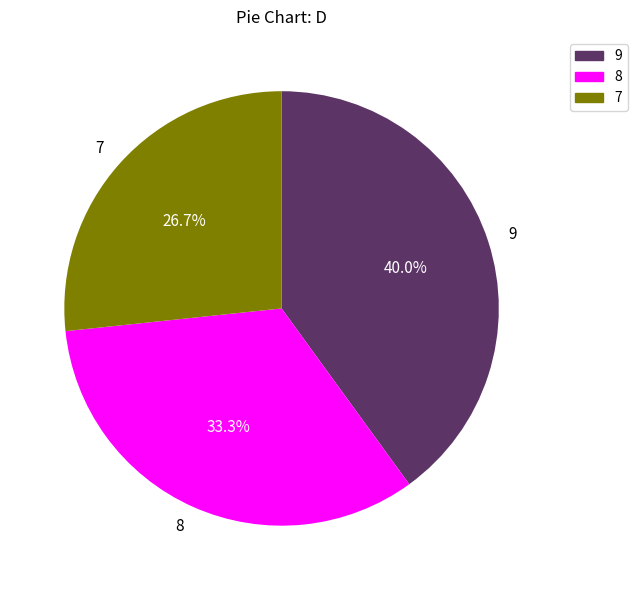

To the nearest percent, what portion does 7 represent?

27%